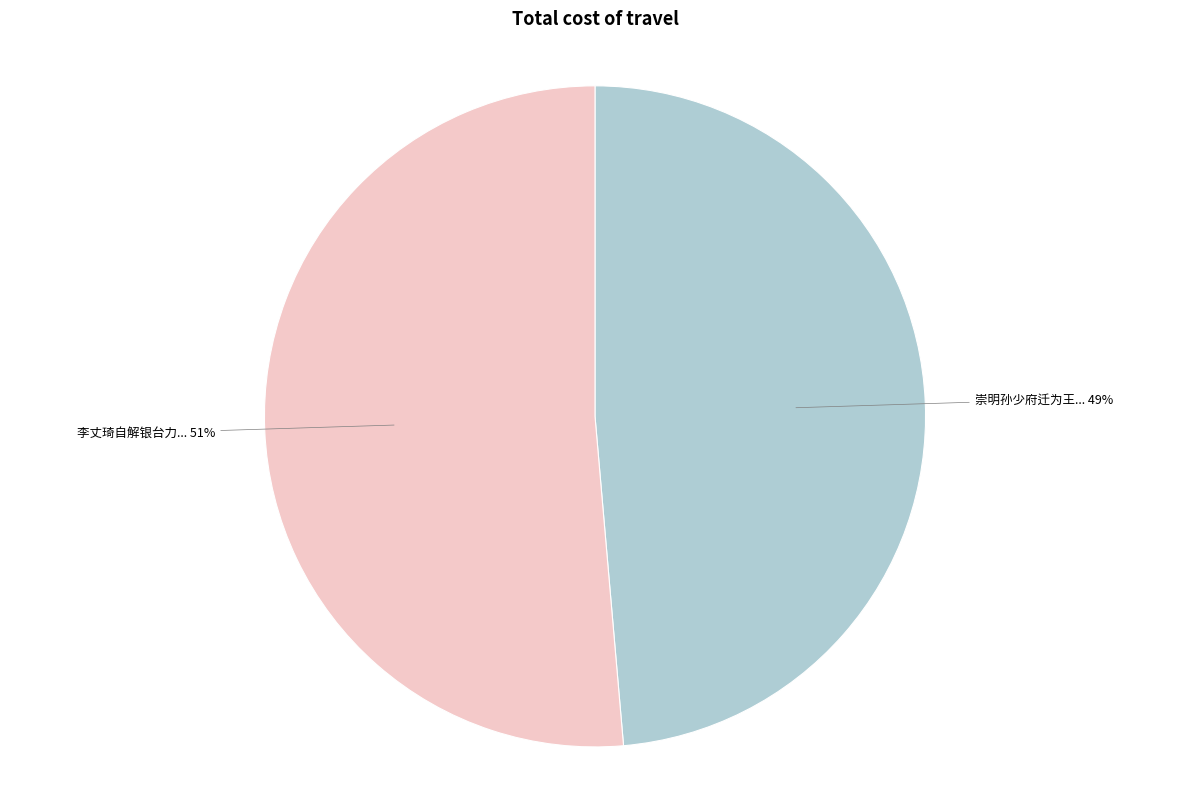

How many slices are in this pie chart?

2